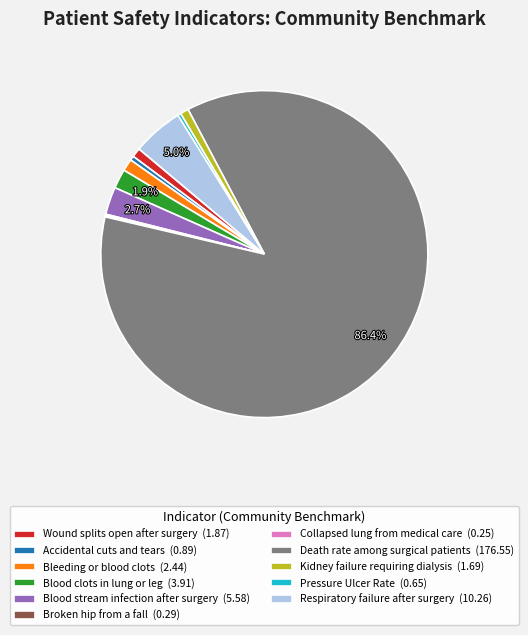

Between Accidental cuts and tears (0.89) and Bleeding or blood clots (2.44), which is larger?

Bleeding or blood clots (2.44)